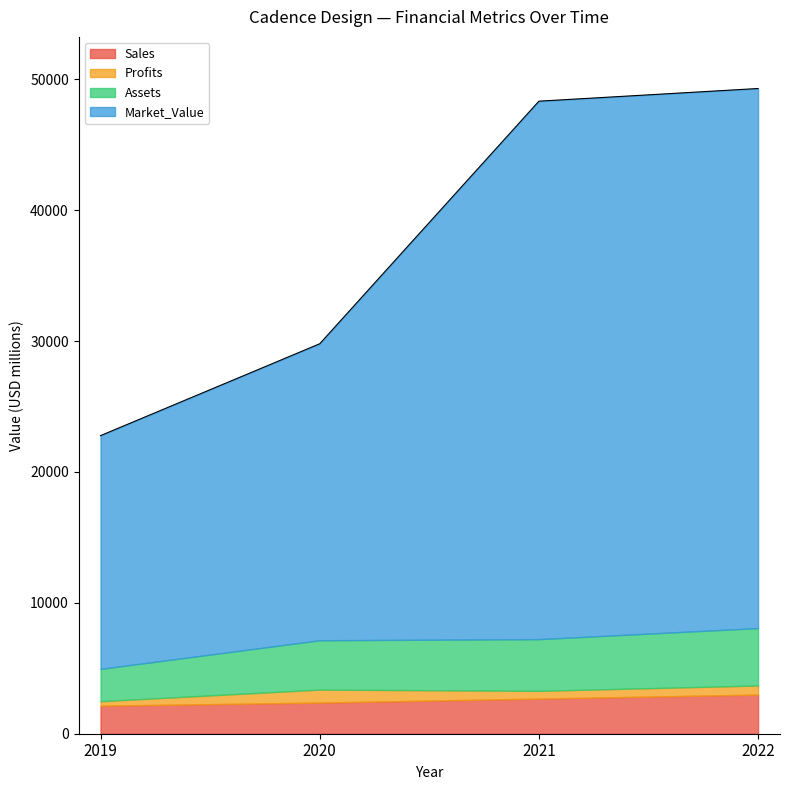

What is the difference between the maximum and minimum values in the Market_Value series?

23400.0